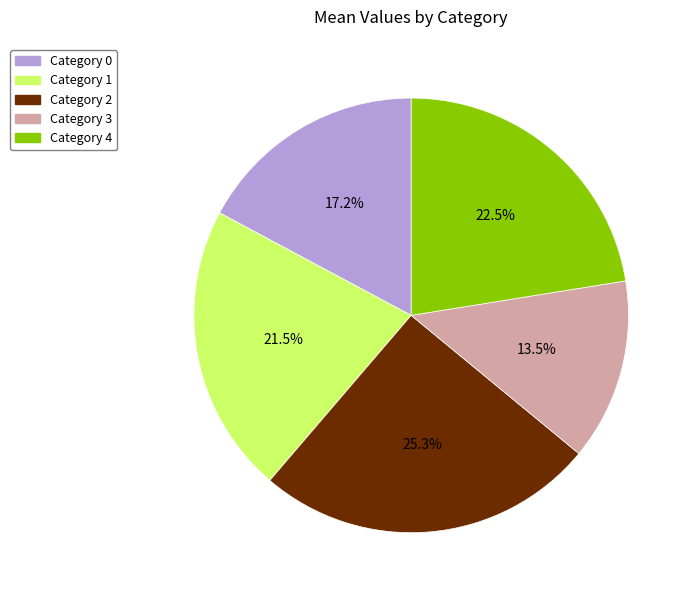

Does any single category account for the majority?

No